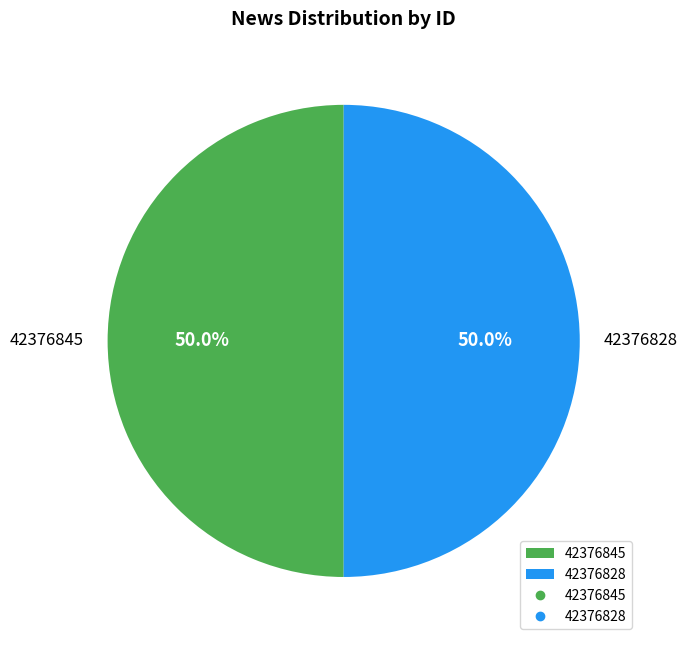

What is the ratio of the value at 42376845 to the value at 42376828?

1.0